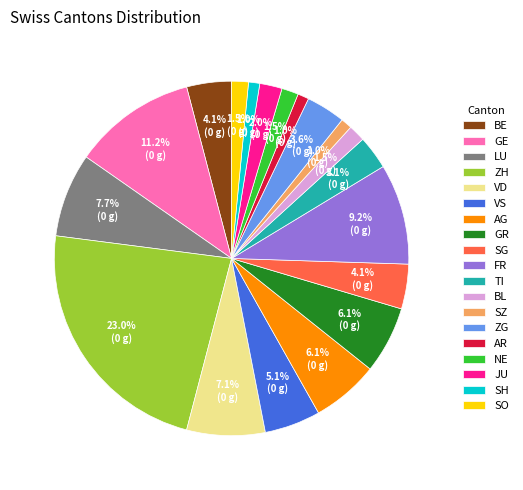

To the nearest percent, what percentage of the pie is AG?

6%